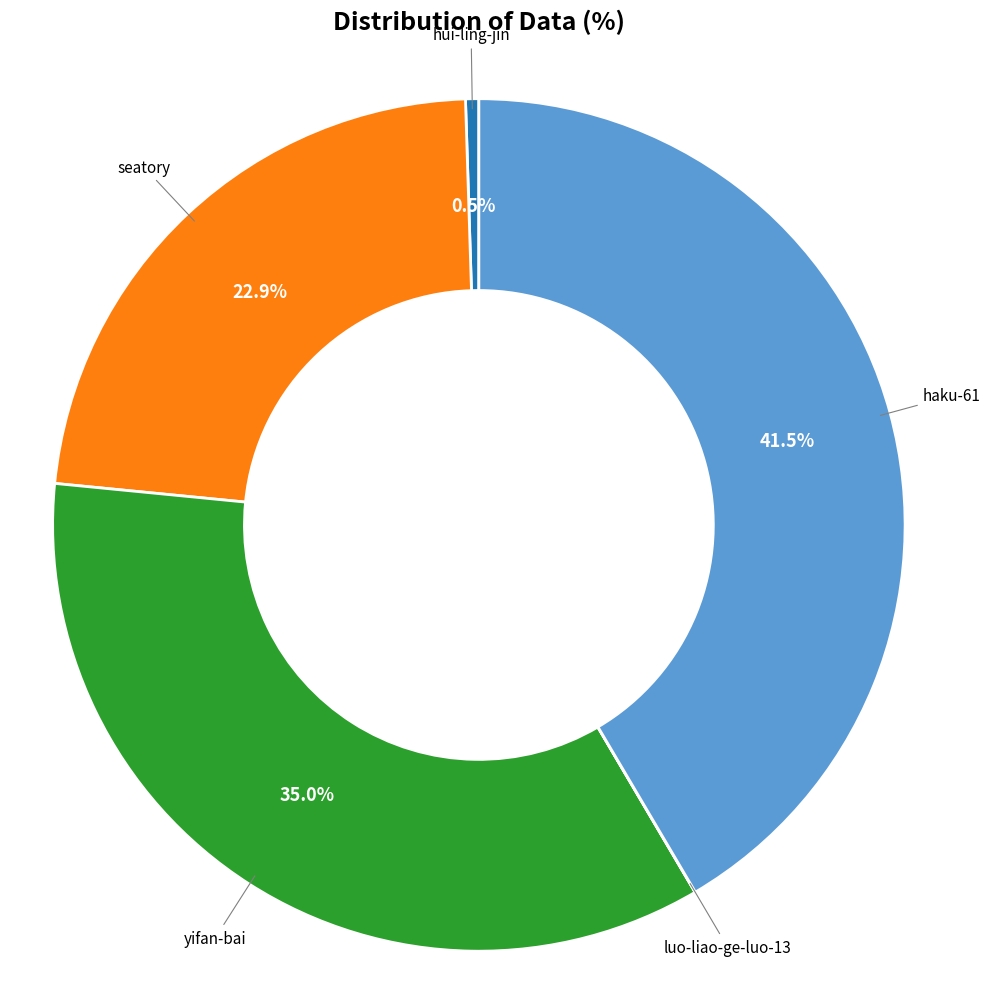

What is the ratio of the value at haku-61 to the value at hui-ling-jin?

82.8